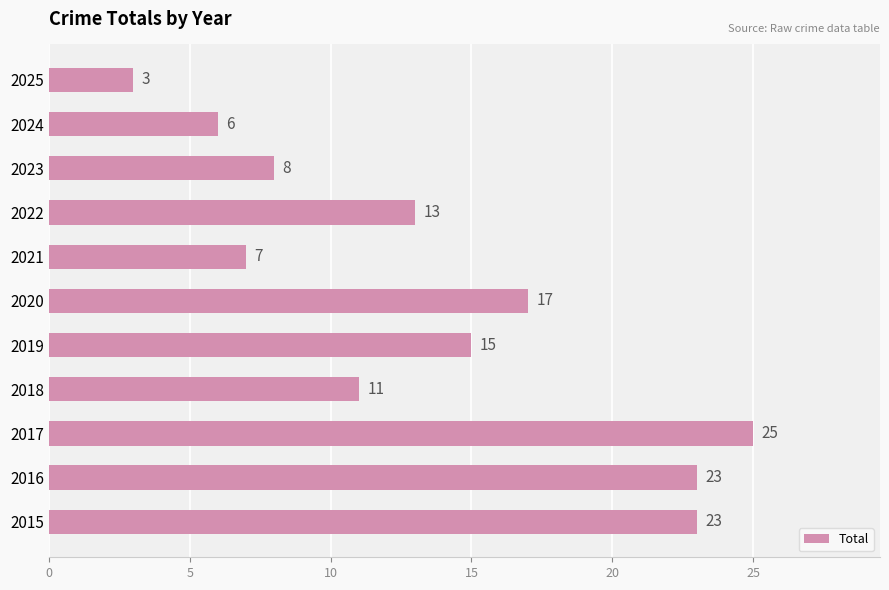

Reading top to bottom, what are all the values shown in this chart?

3	6	8	13	7	17	15	11	25	23	23